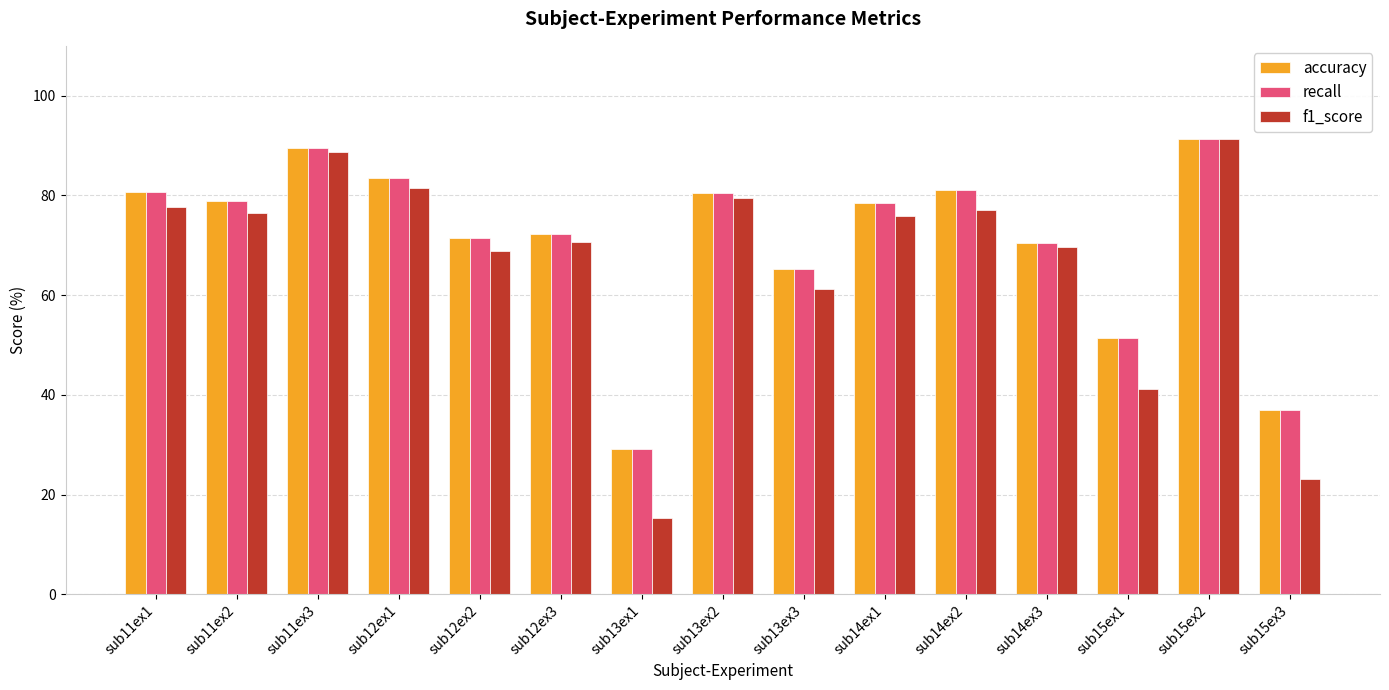

What is the label of the 4th bar from the right?

sub14ex3